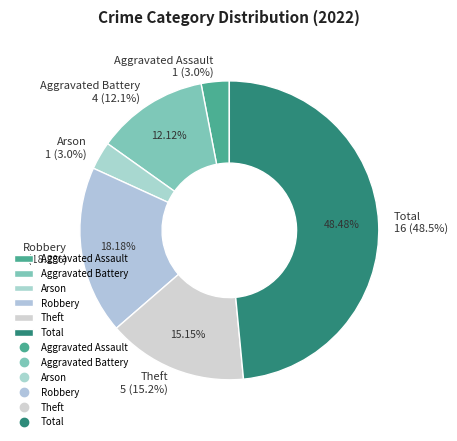

Do Theft and Arson together represent more than half of the pie?

No